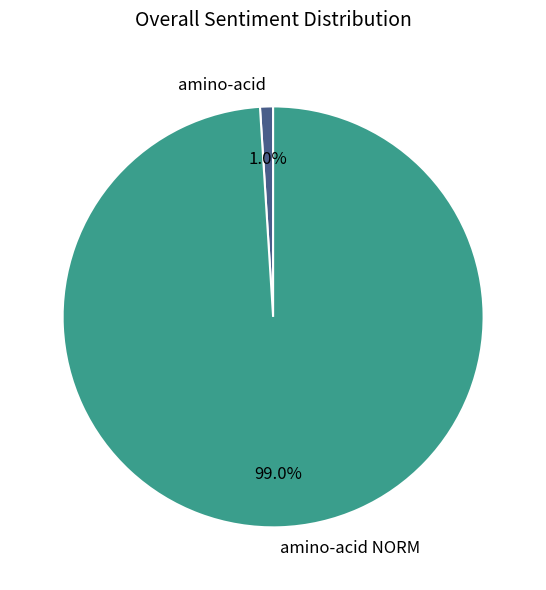

What portion of the pie excludes amino-acid?

99.0%